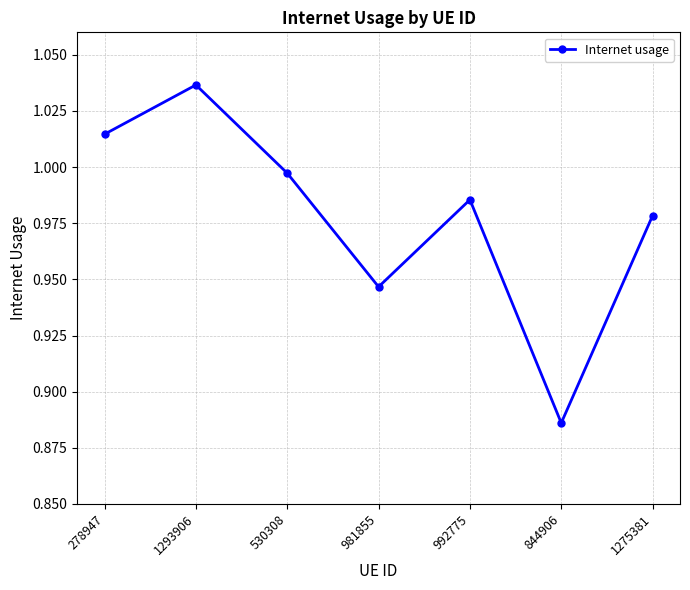

Which category has the lowest value across all series?

844906